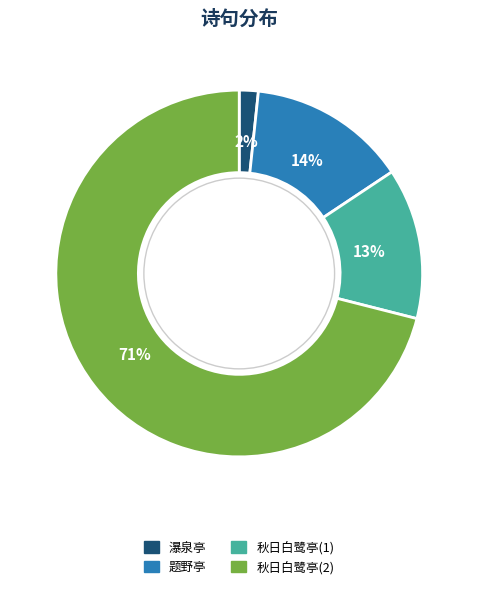

To the nearest percent, what is the difference between the largest and smallest slice percentages?

69%